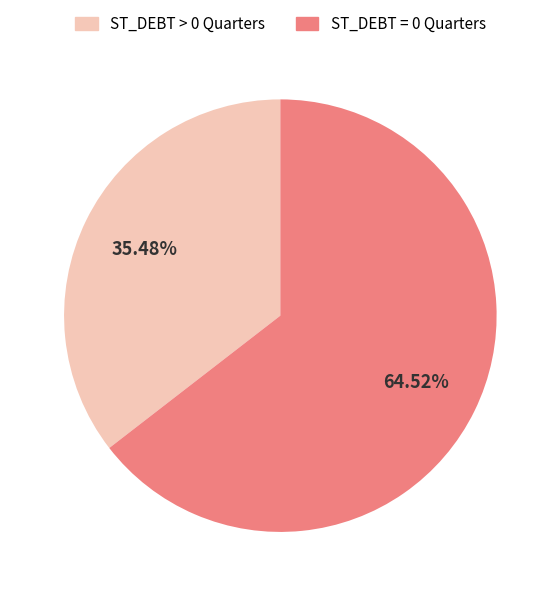

Is there any slice that represents more than half of the pie?

Yes